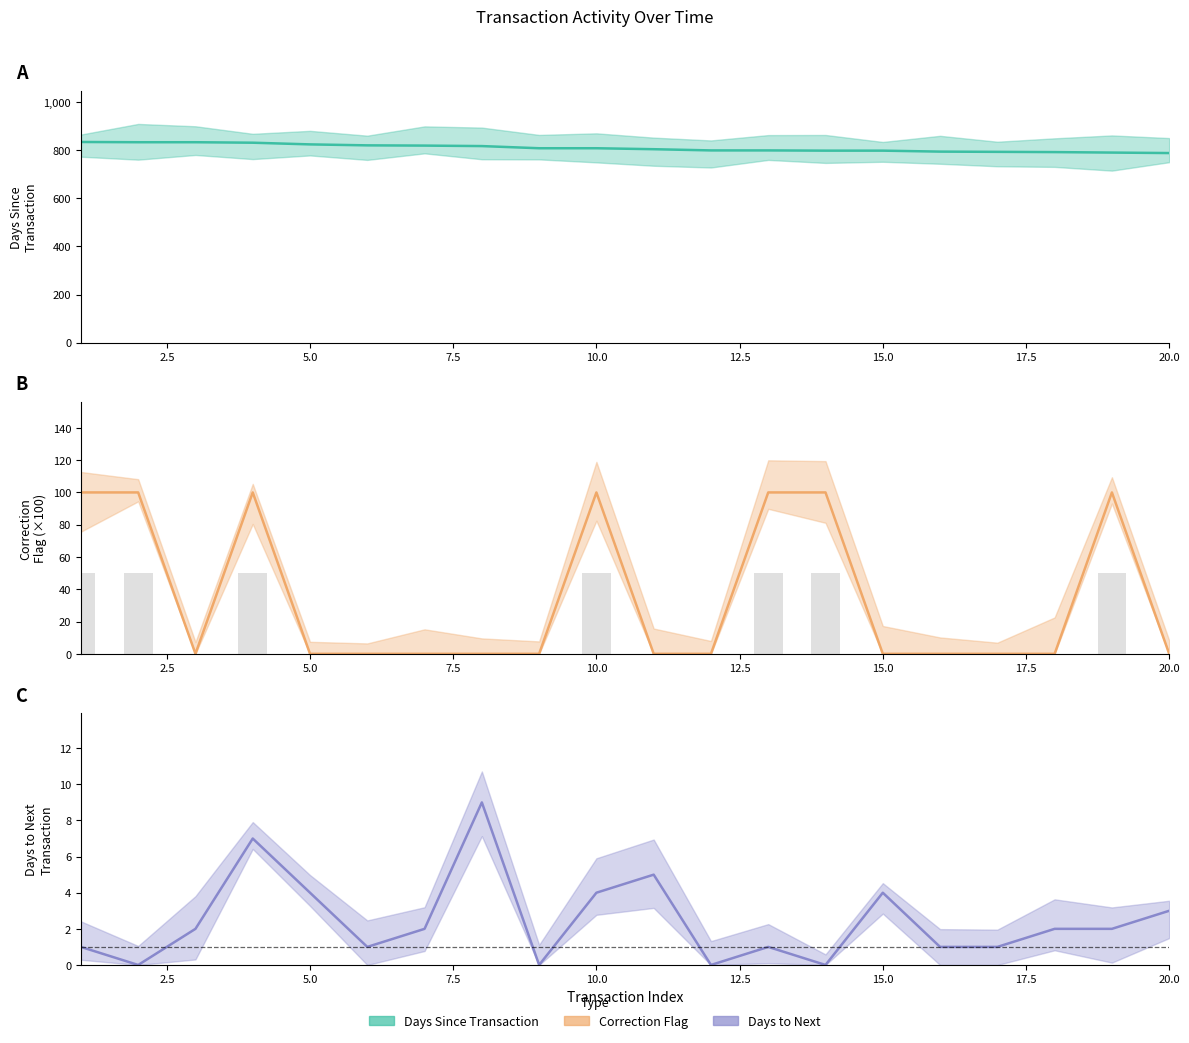

Are the bars grouped side by side (vs. stacked)?

Yes